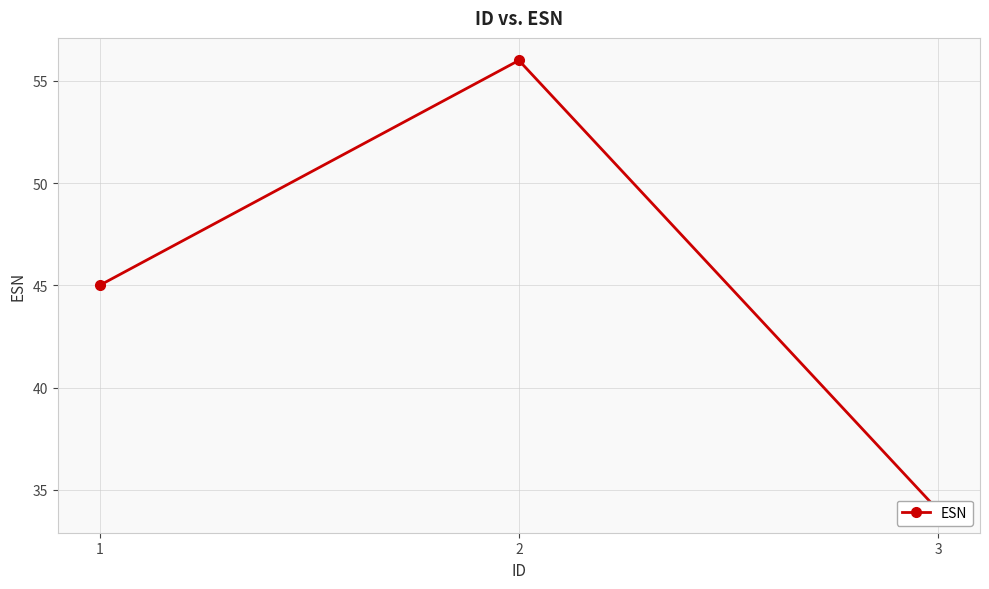

Reading left to right, what are all the values shown in this chart?

1=45	2=56	3=34